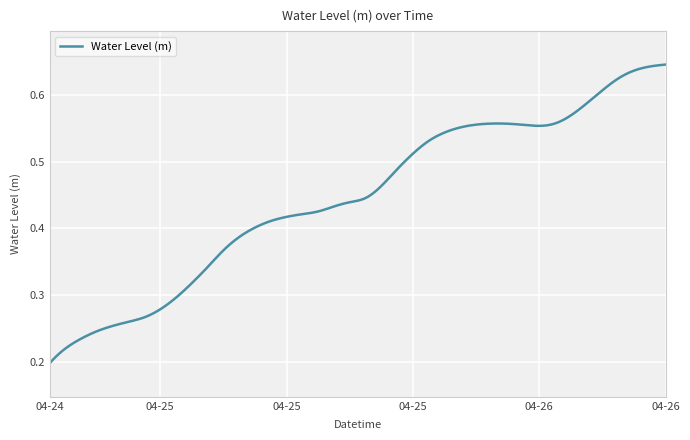

Which label corresponds to the largest value in the chart?

2025-04-26 09:00